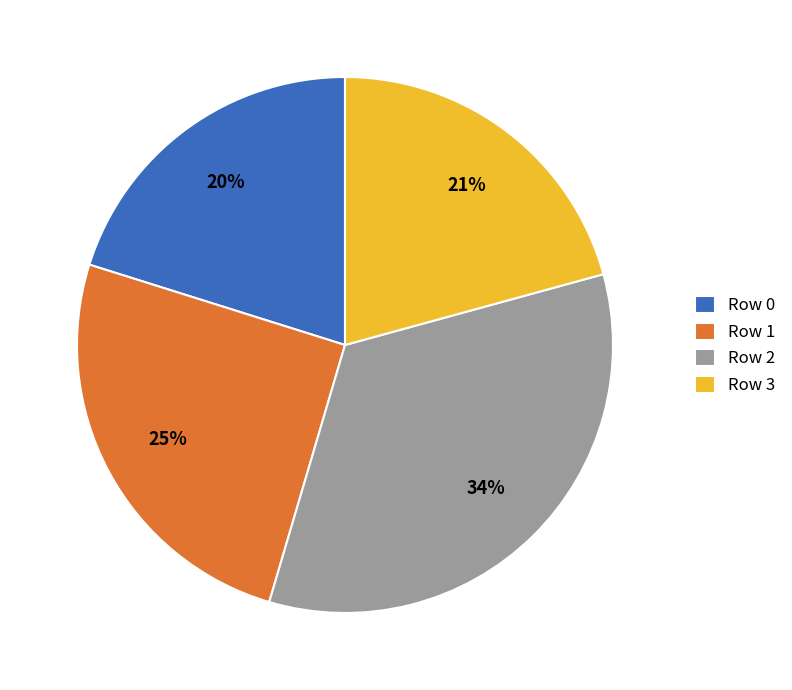

What percentage is the Row 1 slice, to the nearest percent?

25%